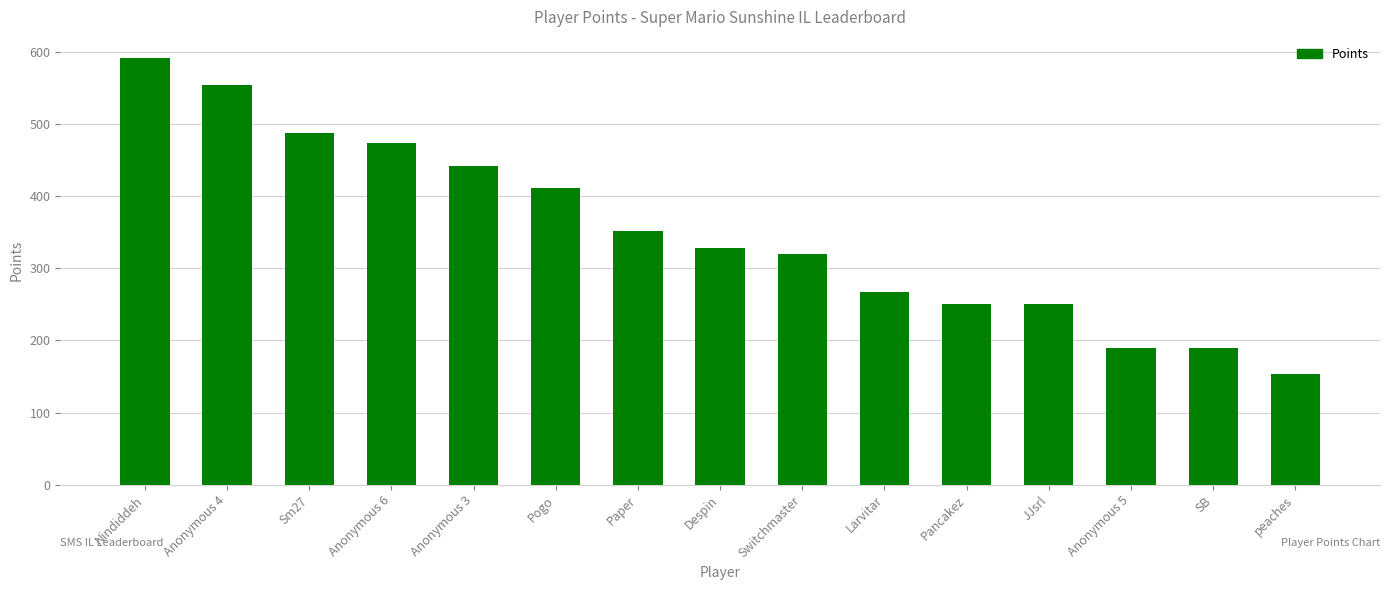

Where does the data first go above 328?

Nindiddeh